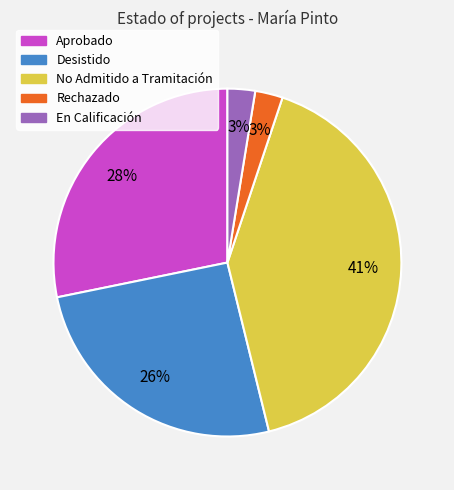

To the nearest percent, what is the difference between the largest and smallest slice percentages?

38%